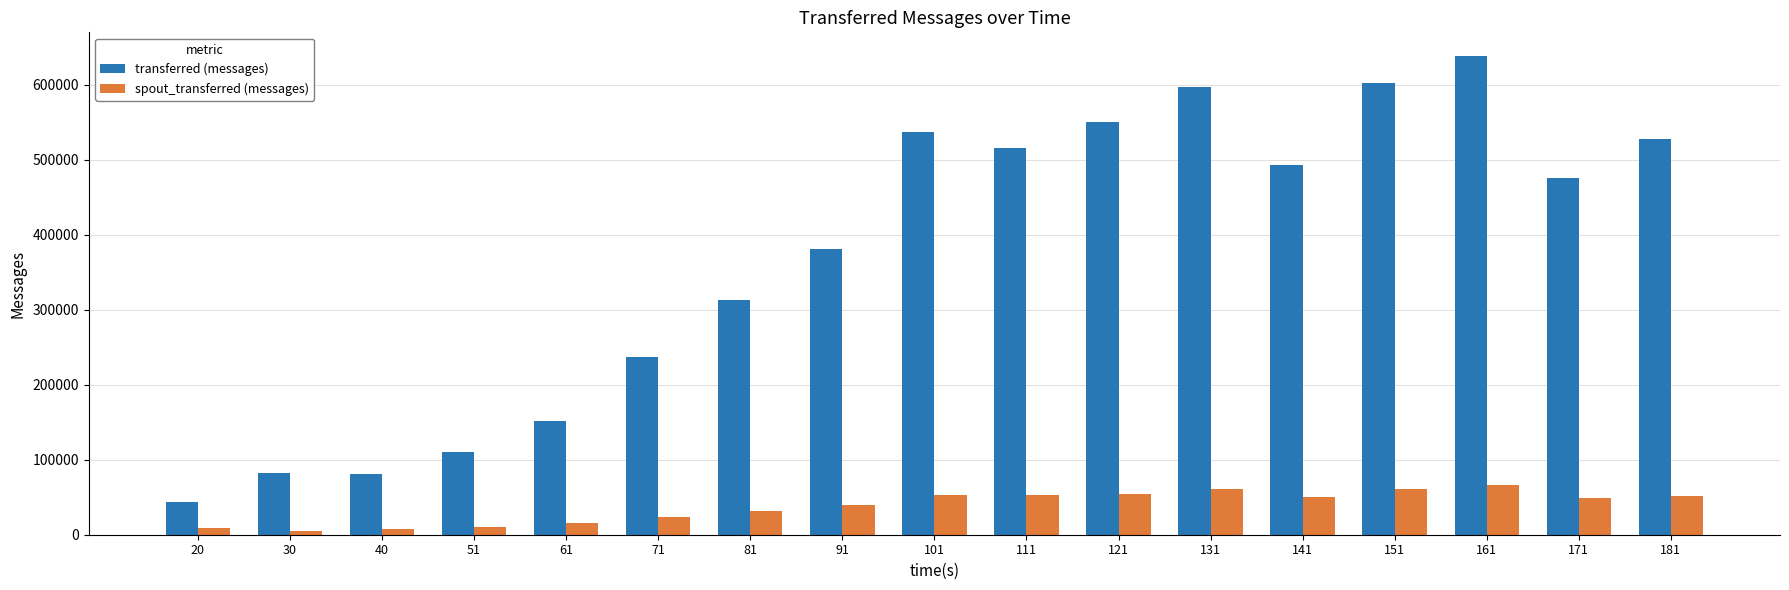

The value of transferred (messages) at 131 is 596840. True or false?

True